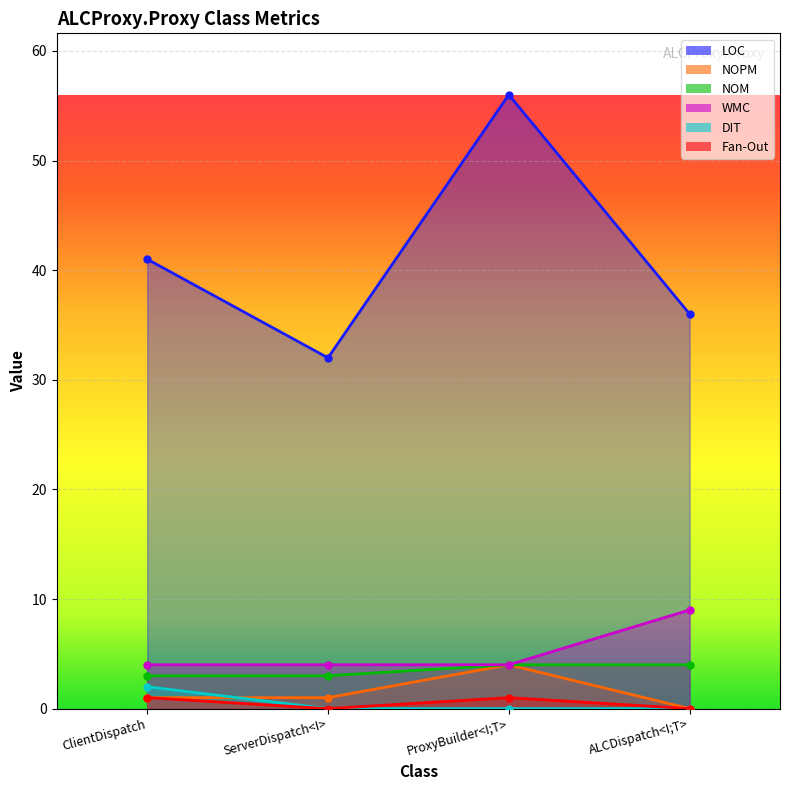

What is the maximum value shown in the chart?

56